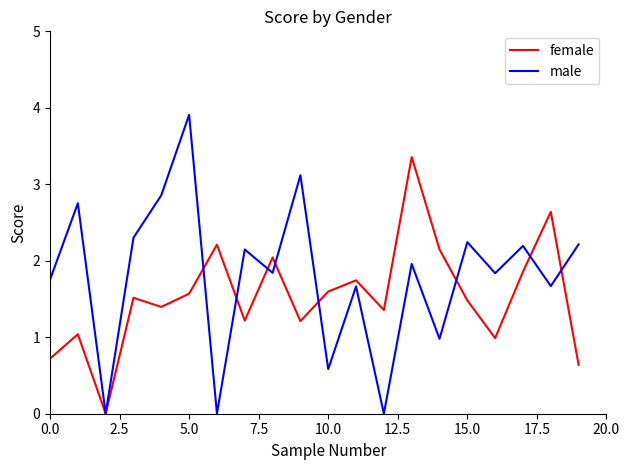

How many categories are shown in the chart?

20